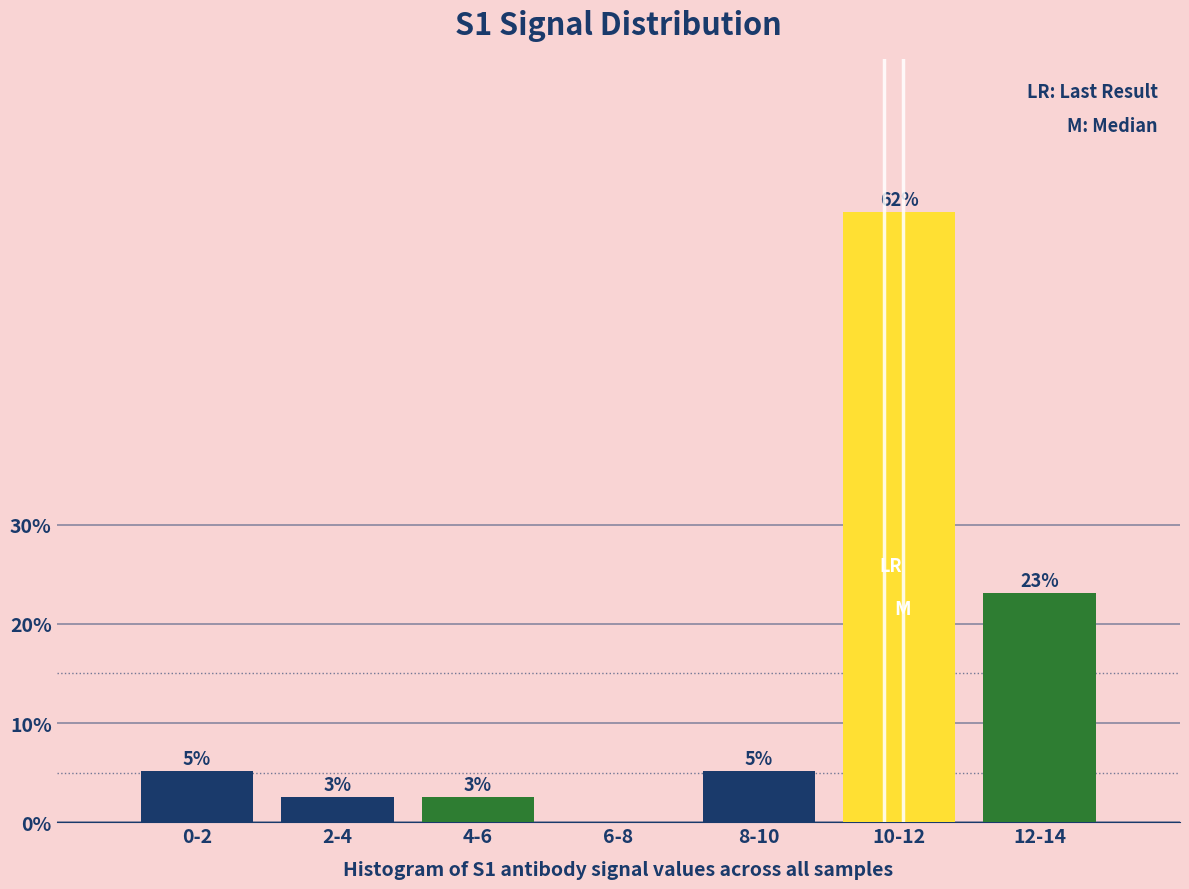

Are the bars horizontal?

No